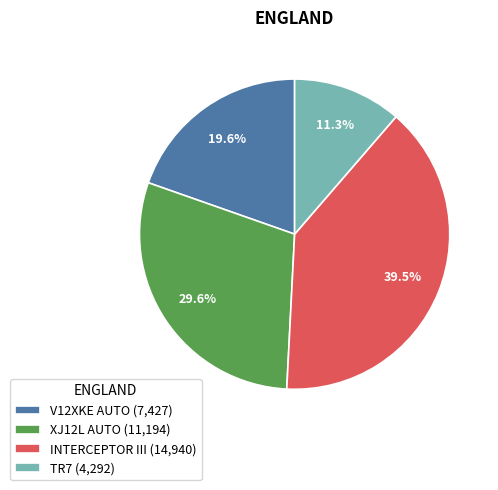

How many segments does this pie chart have?

4